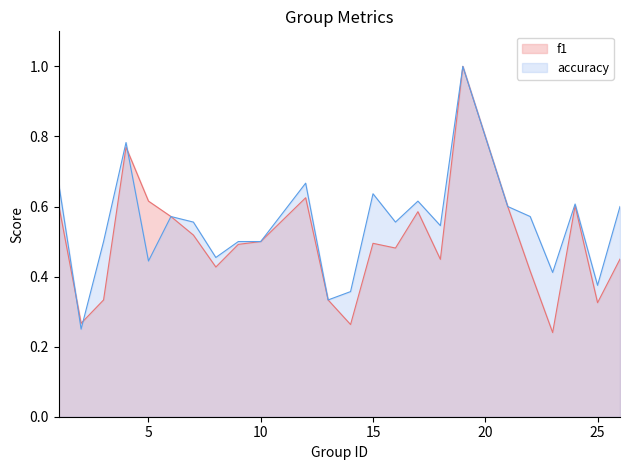

What is the difference between the maximum and second lowest values in the f1 series?

0.7